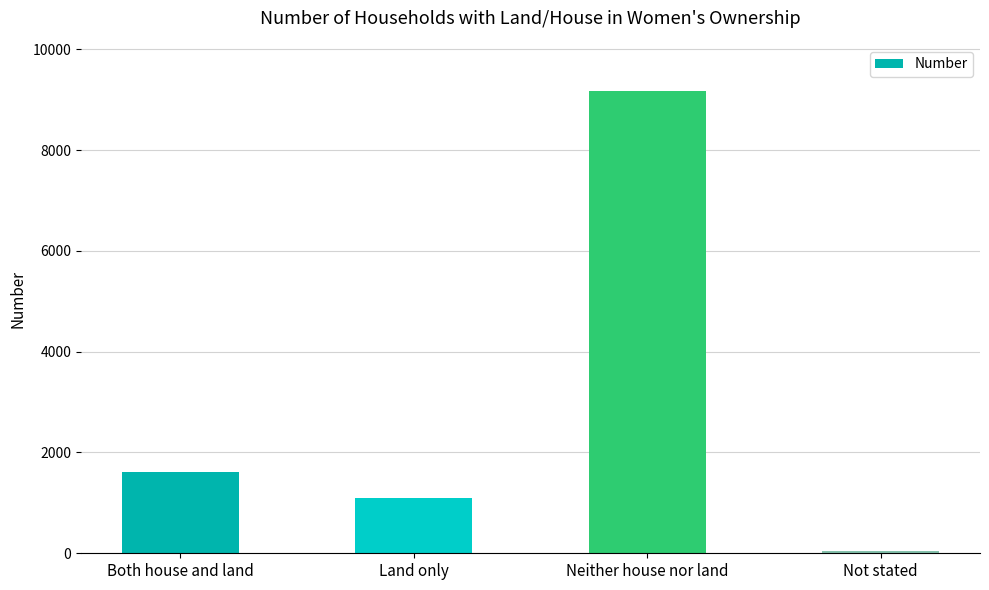

List the labels in order of value, smallest first.

Not stated, Land only, Both house and land, Neither house nor land